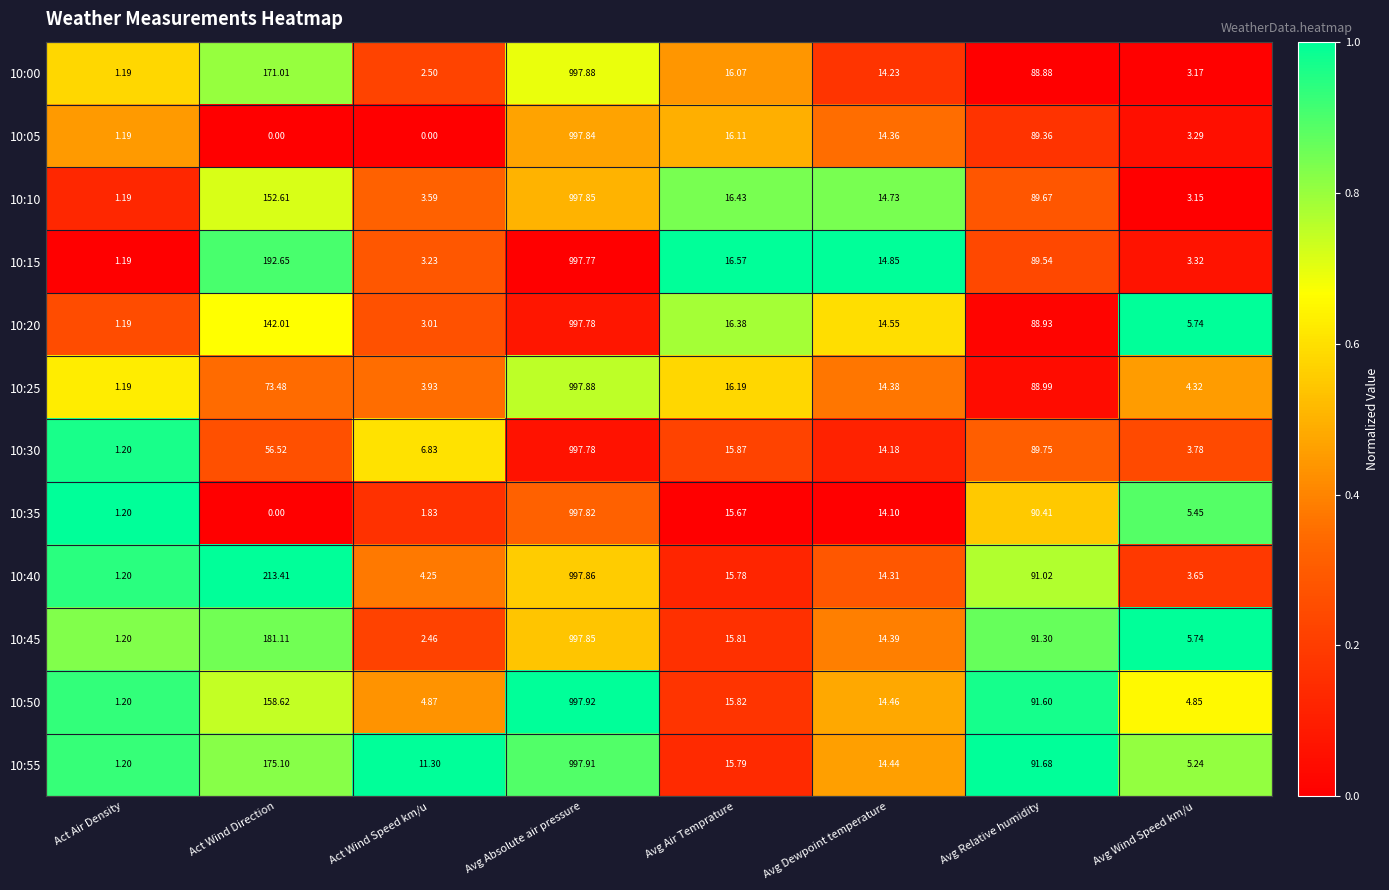

List the labels in order of 10:00 value, smallest first.

Act Air Density, Act Wind Speed km/u, Avg Wind Speed km/u, Avg Dewpoint temperature, Avg Air Temprature, Avg Relative humidity, Act Wind Direction, Avg Absolute air pressure